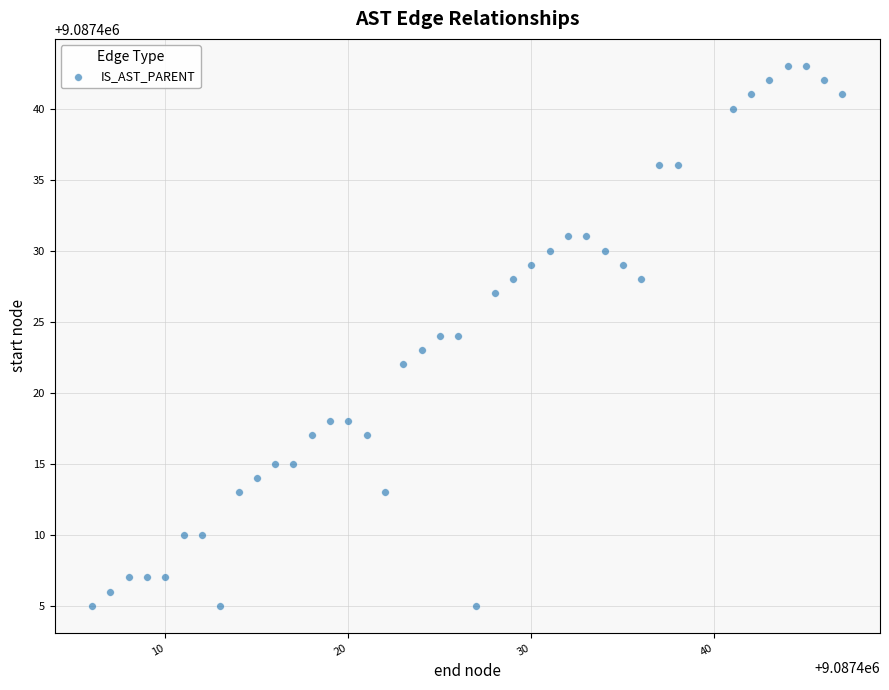

What is the range of X values (max minus min)?

41